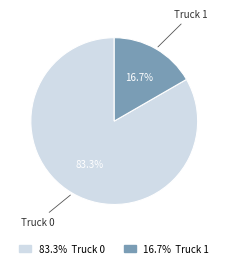

How many slices are in this pie chart?

2